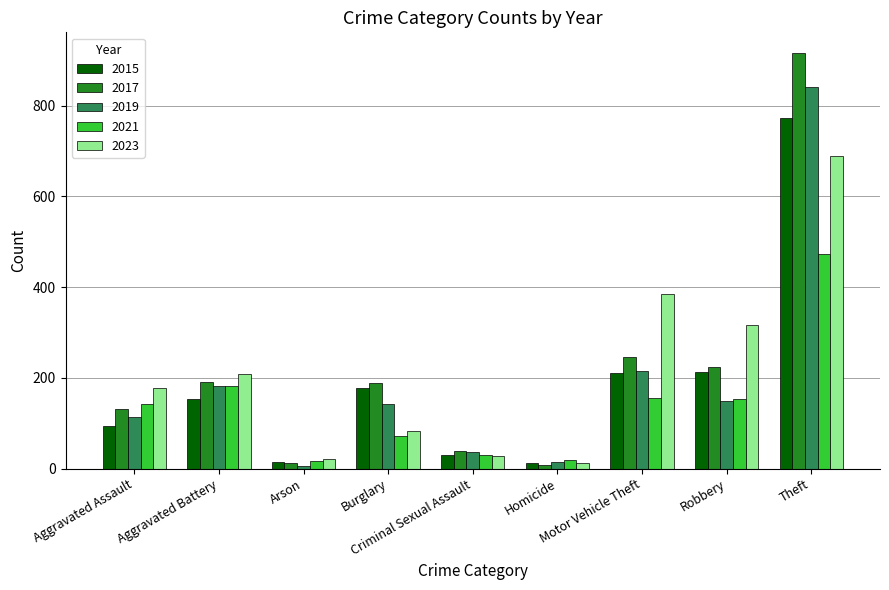

What is the highest value of the 2019 series?

841